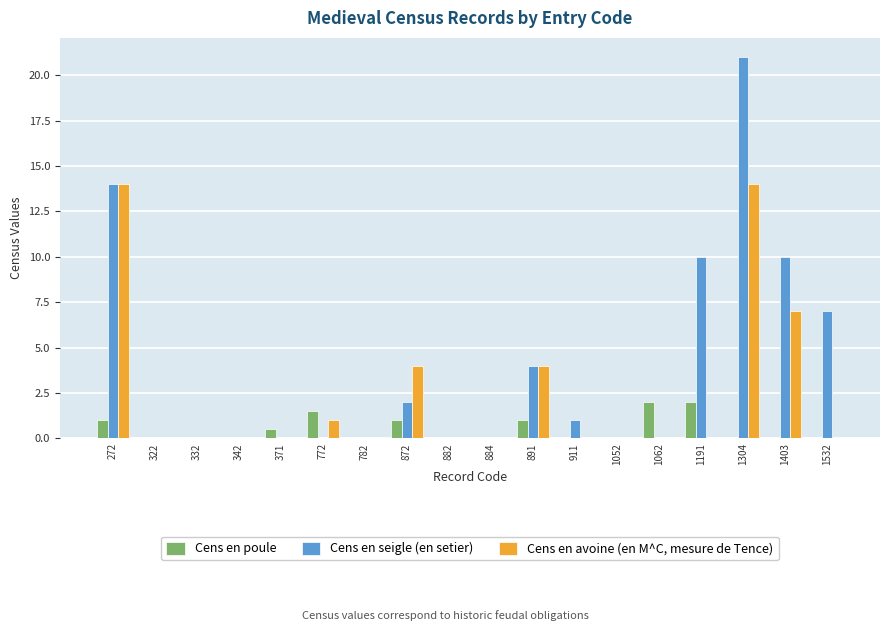

Reading left to right, what are all the values shown in this chart?

Cens en poule: 272=1.0	322=0.0	332=0.0	342=0.0	371=0.5	772=1.5	782=0.0	872=1.0	882=0.0	884=0.0	891=1.0	911=0.0	1052=0.0	1062=2.0	1191=2.0	1304=0.0	1403=0.0	1532=0.0
Cens en seigle (en setier): 272=14.0	322=0.0	332=0.0	342=0.0	371=0.0	772=0.0	782=0.0	872=2.0	882=0.0	884=0.0	891=4.0	911=1.0	1052=0.0	1062=0.0	1191=10.0	1304=21.0	1403=10.0	1532=7.0
Cens en avoine (en M^C, mesure de Tence): 272=14.0	322=0.0	332=0.0	342=0.0	371=0.0	772=1.0	782=0.0	872=4.0	882=0.0	884=0.0	891=4.0	911=0.0	1052=0.0	1062=0.0	1191=0.0	1304=14.0	1403=7.0	1532=0.0